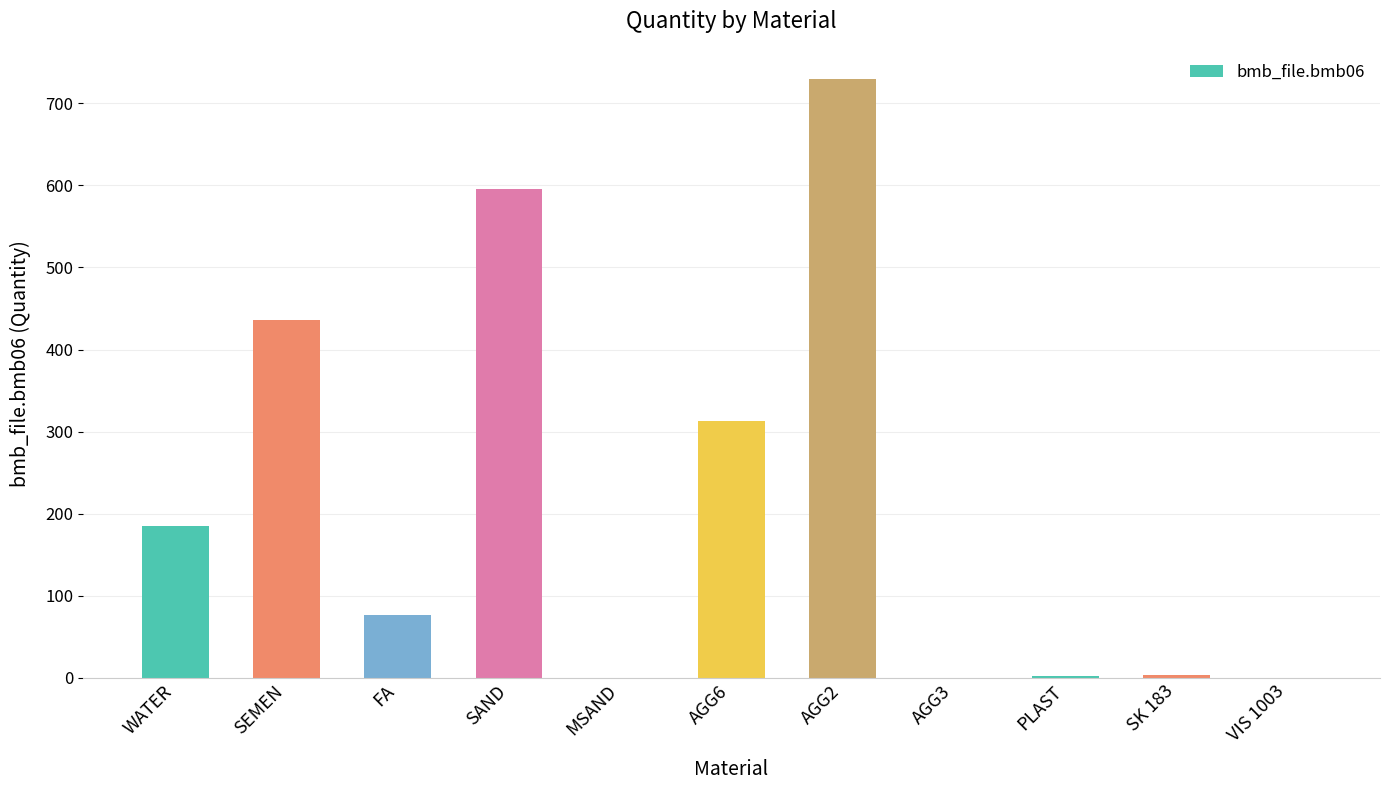

What is the difference between the values at AGG6 and FA?

236.0